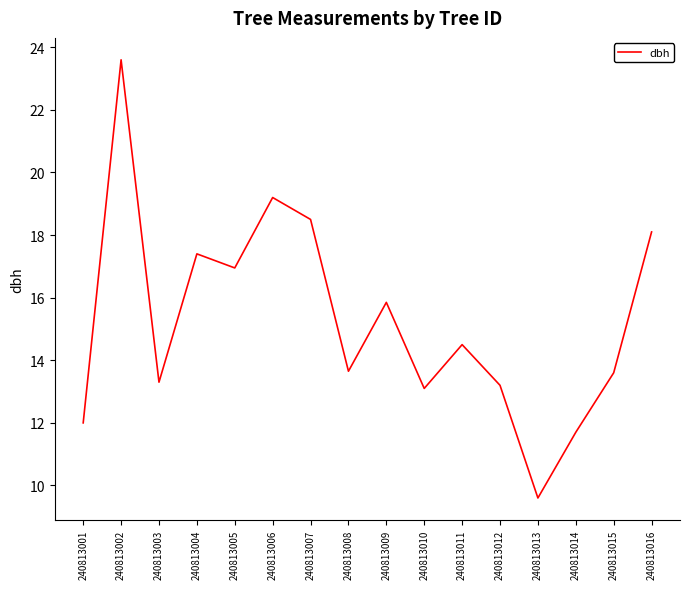

What is the minimum value shown in the chart?

9.6